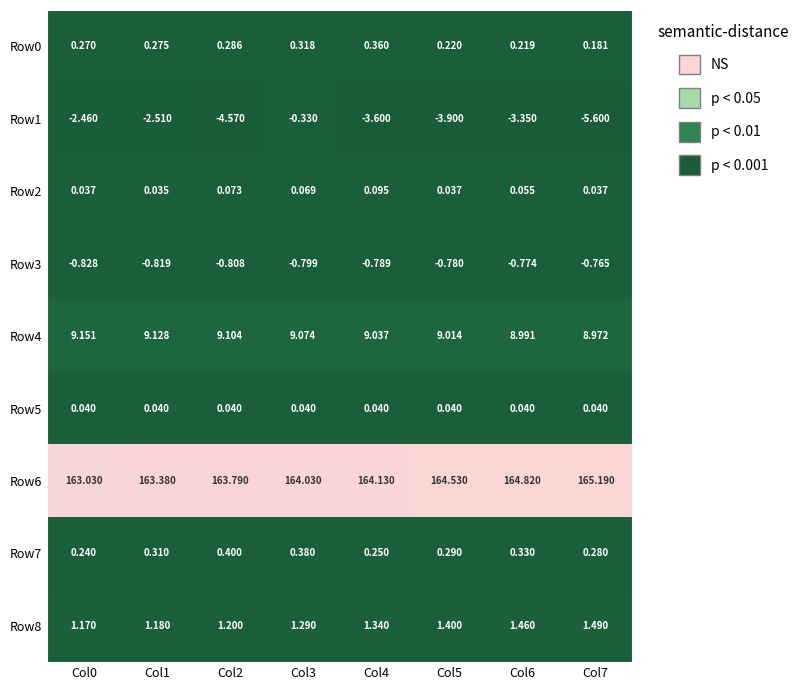

Is the value of Row1 at Col2 greater than the value of Row2 at Col7?

No